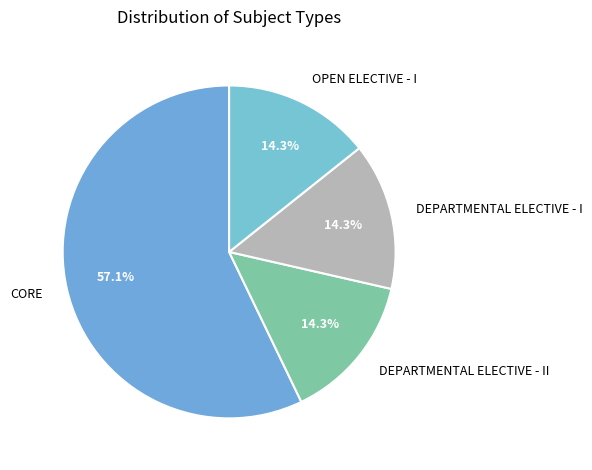

What percentage is NOT represented by DEPARTMENTAL ELECTIVE - II?

85.7%